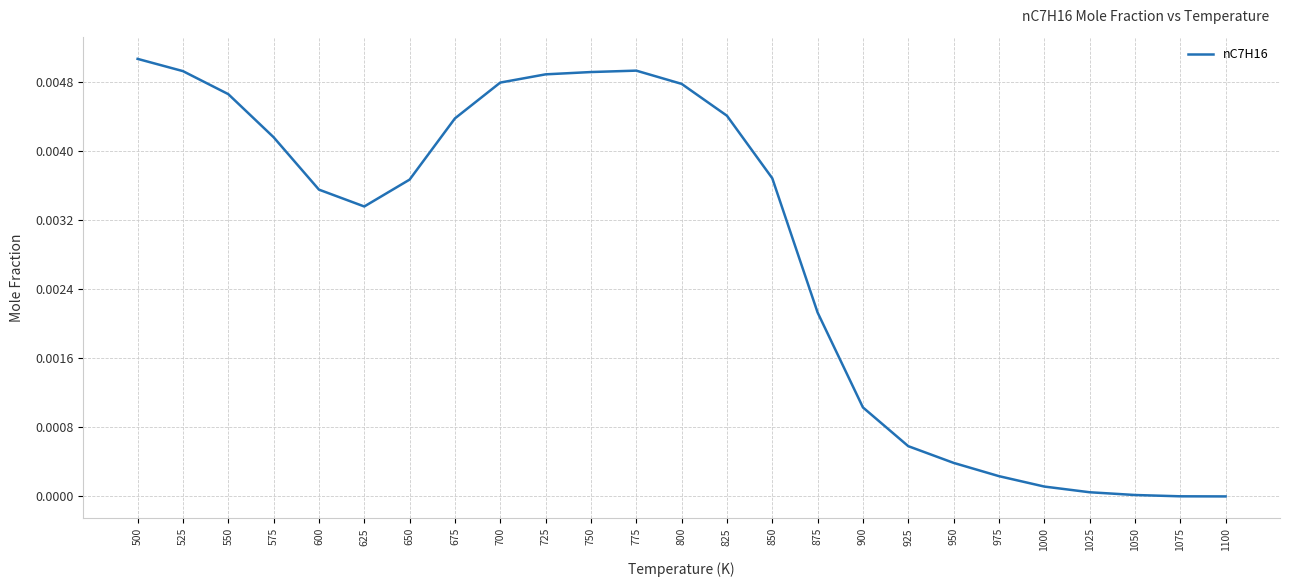

Which category has the highest value across all series?

500